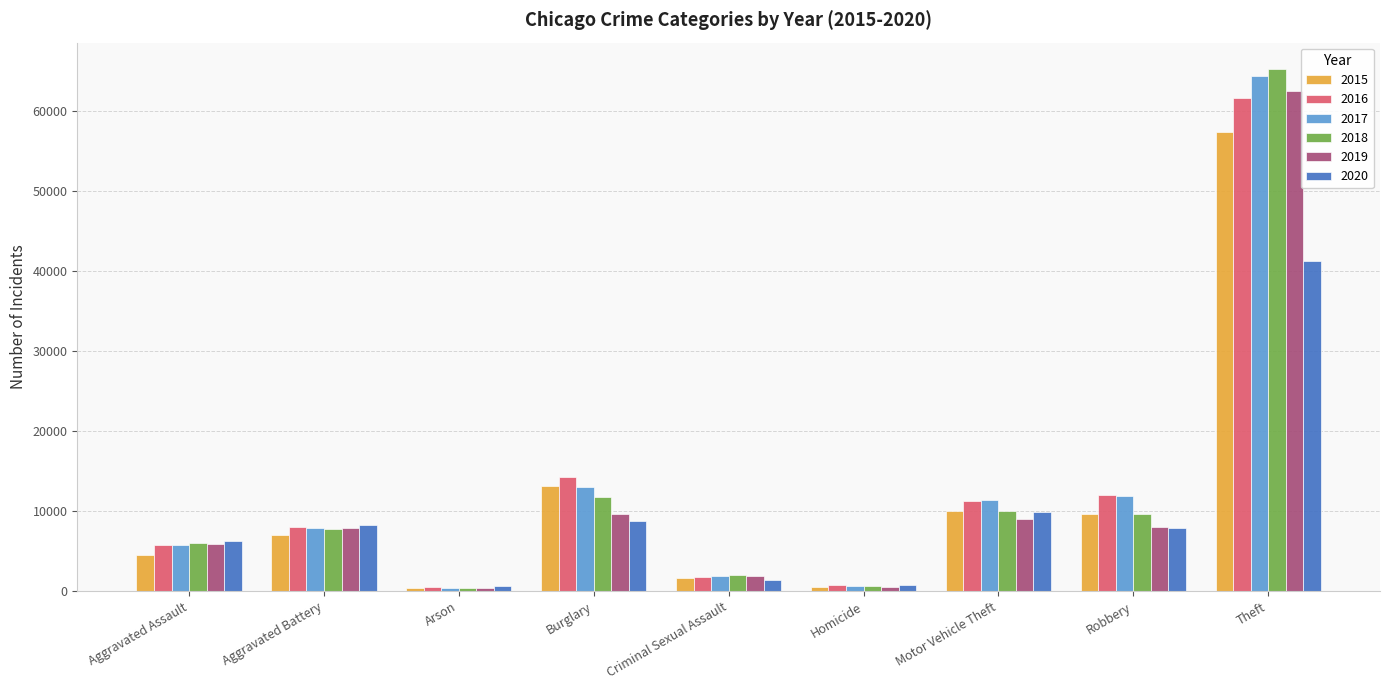

Read the 2016 value at Theft, to the nearest 100.

61600